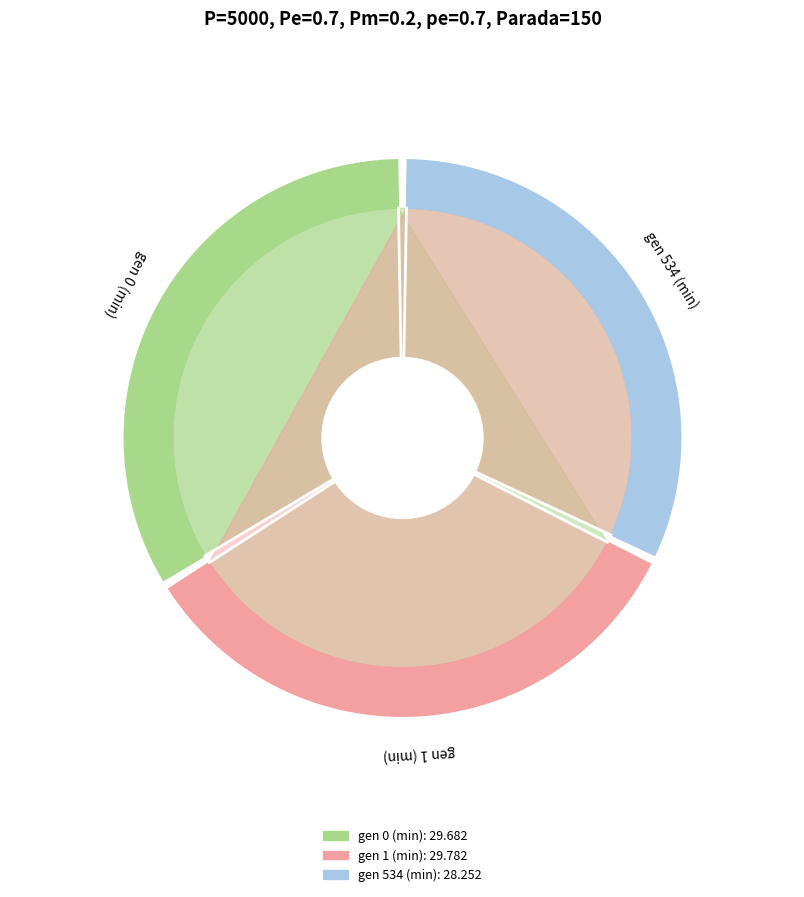

How many slices are in this pie chart?

3